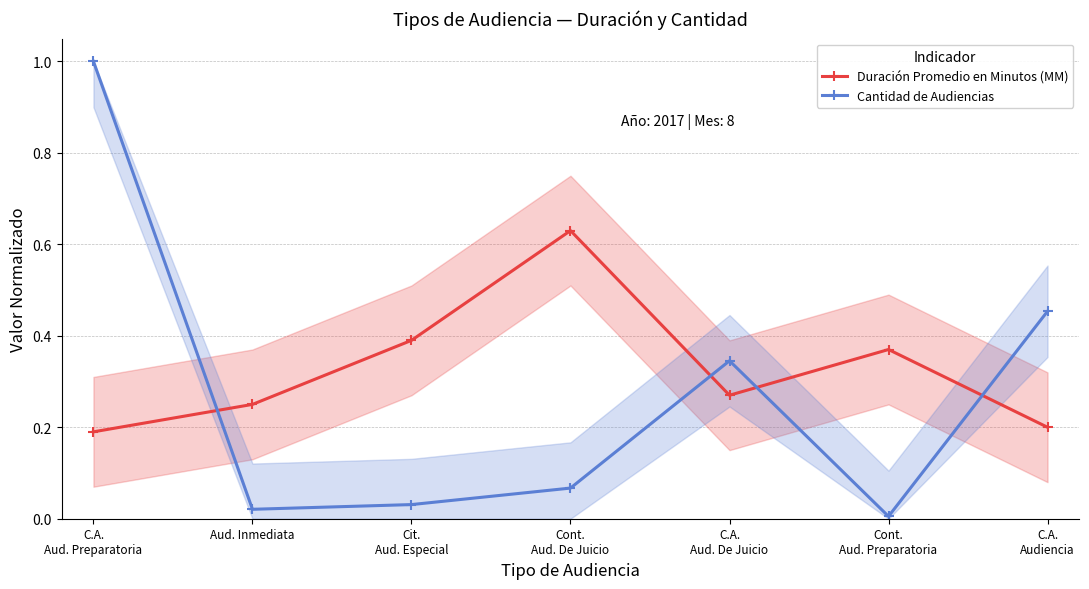

The value of Cantidad de Audiencias at Cont.
Aud. De Juicio is 0.1. True or false?

True